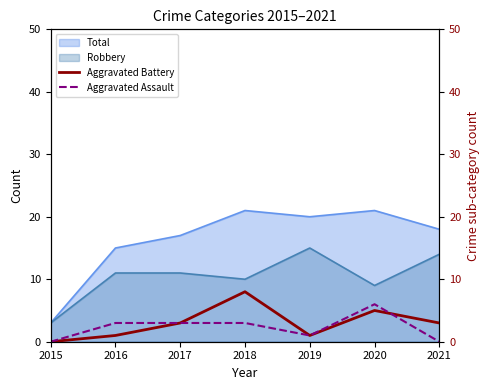

Read the Aggravated Battery value at 2017.

3